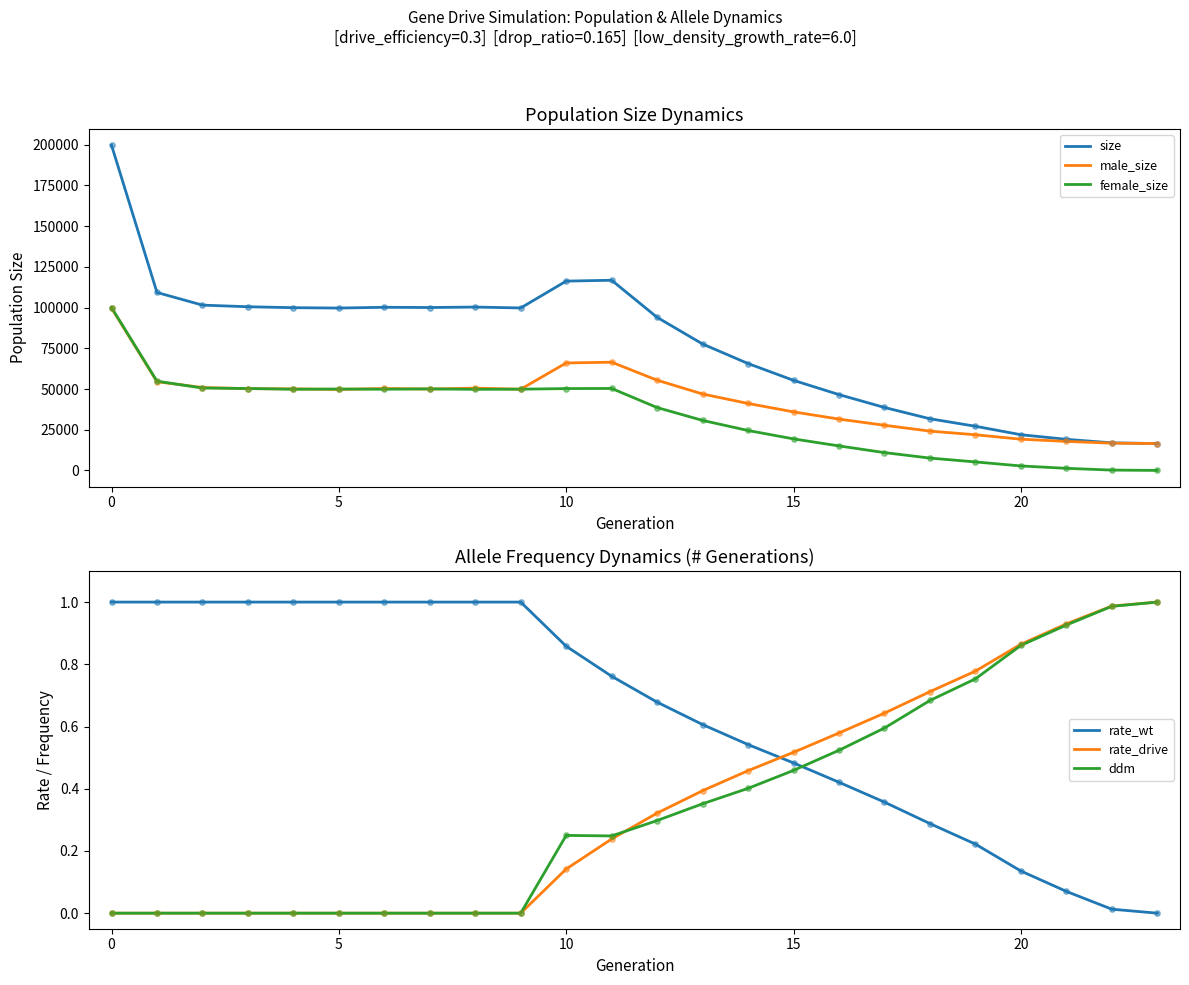

What is the total value across all series at 8?

200643.0